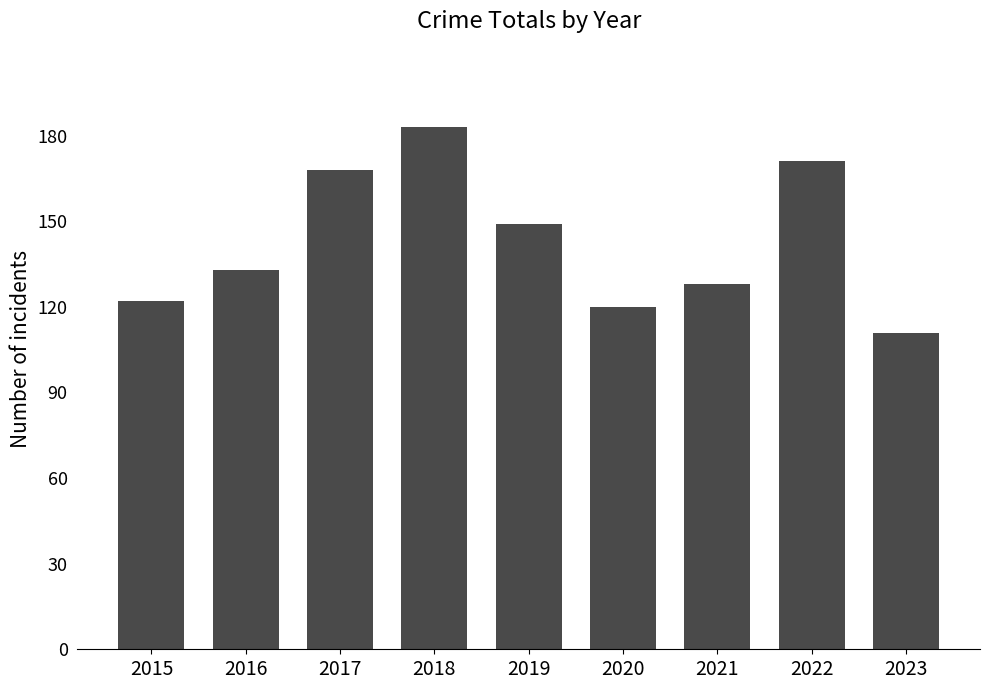

At which label is the value closest to 147?

2019